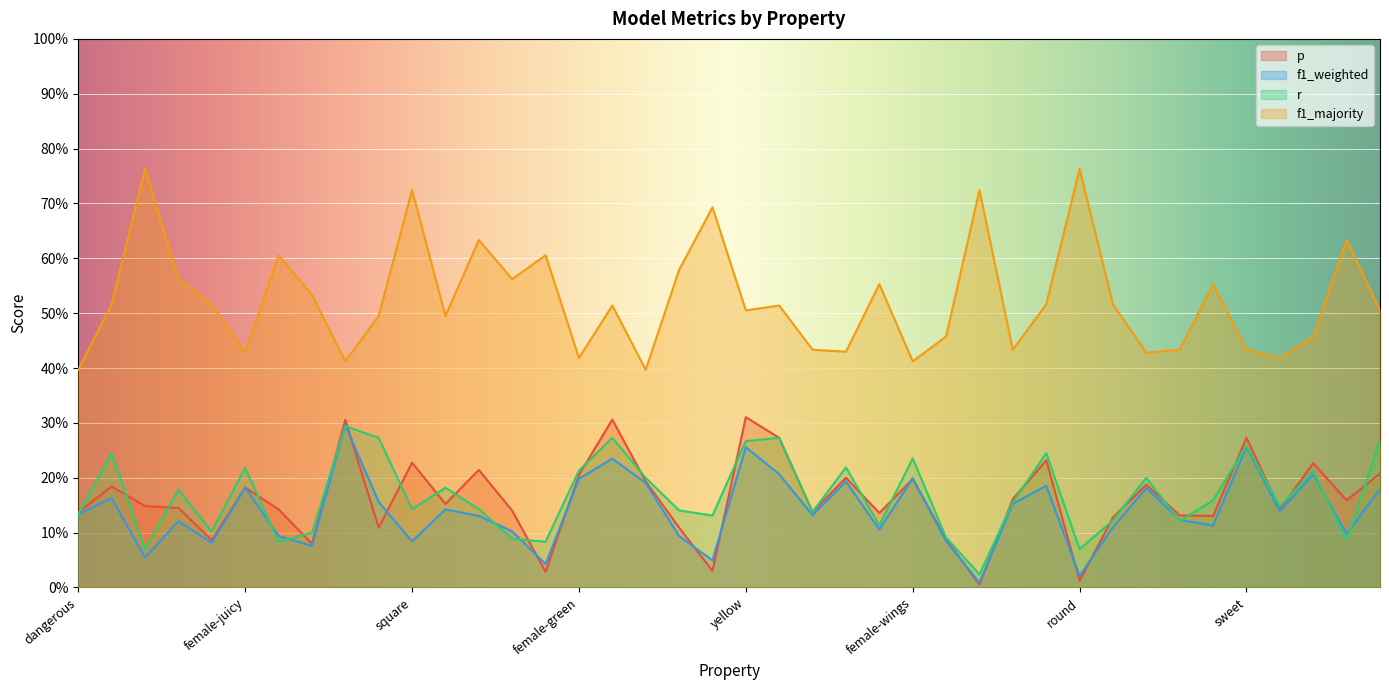

Which has a higher value, female-green or yellow?

yellow